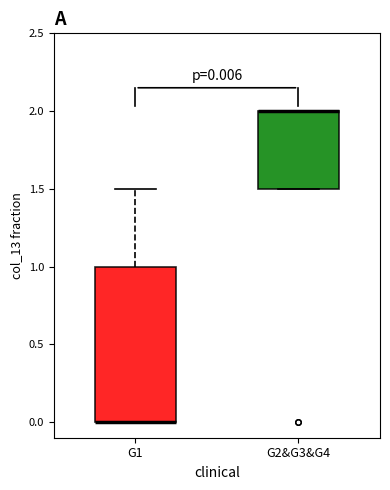

Comparing the boxes themselves (not the whiskers), which one is the tallest?

G1